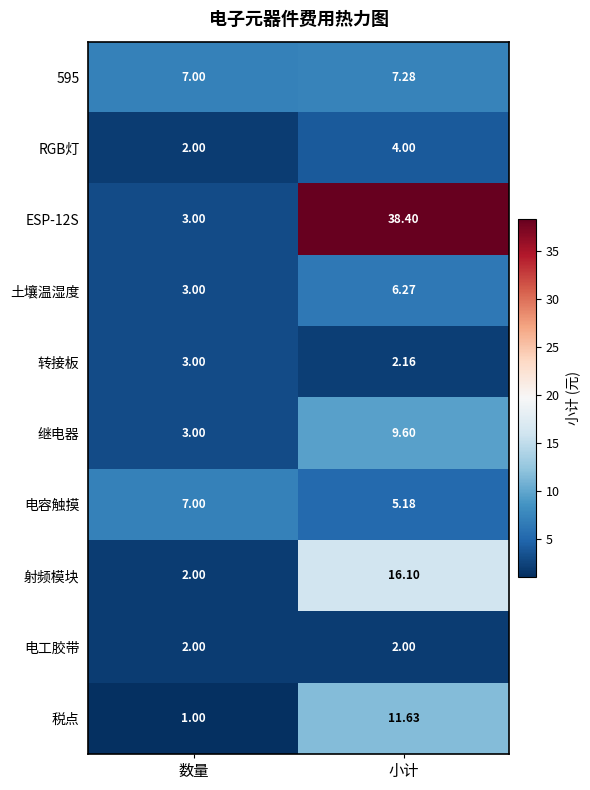

Is the value of 转接板 at 小计 greater than the value of 土壤温湿度 at 小计?

No